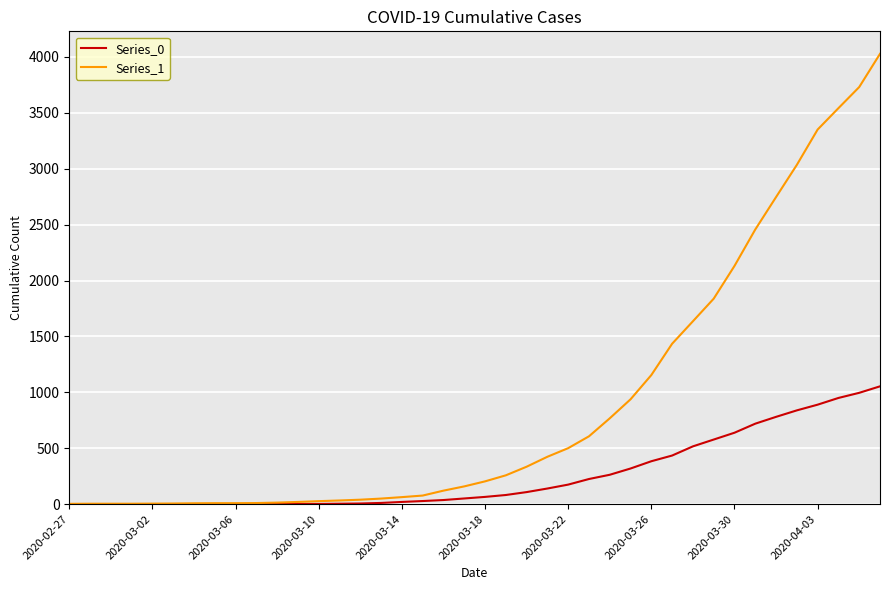

Which series has the largest total across all categories?

Series_1